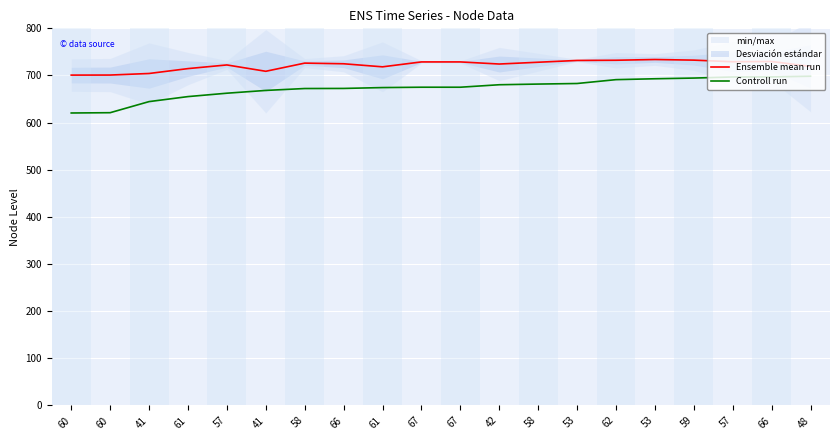

What is the label of the 7th point from the left?

58